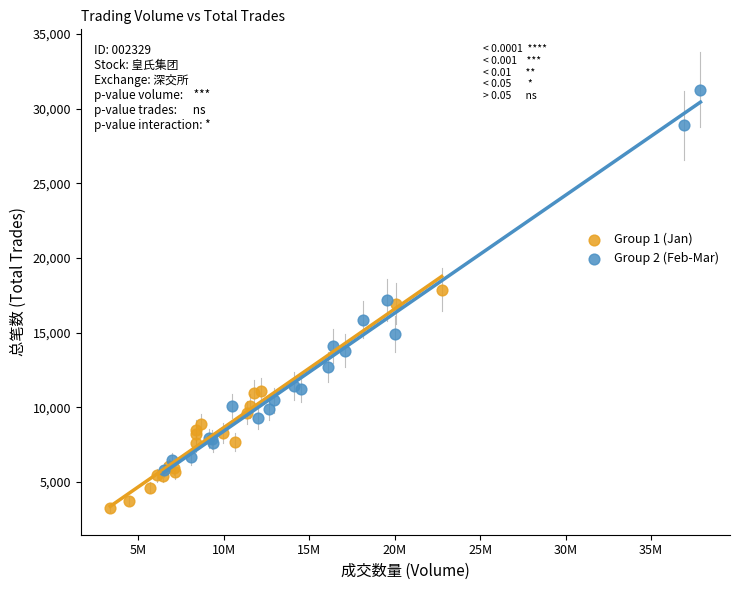

Which series contains the lowest Y value?

Group 1 (Jan)